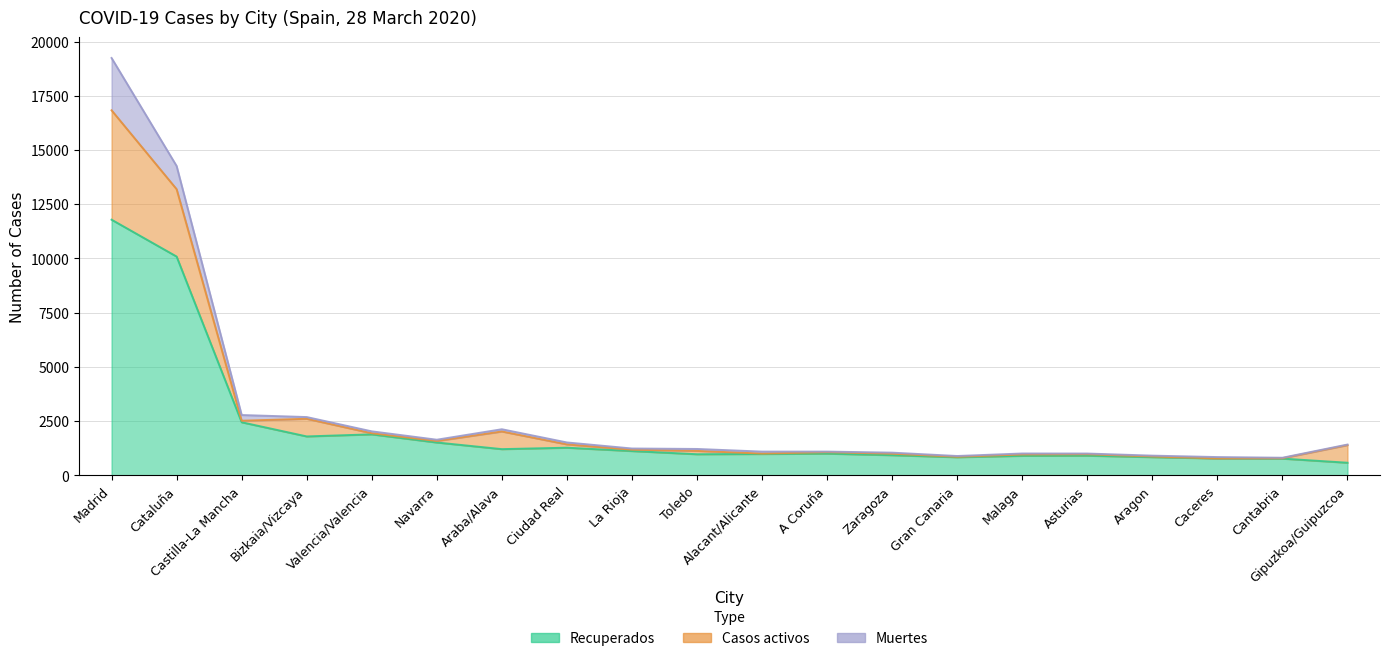

What is the value of the Casos activos point at the 11th from the left?

19